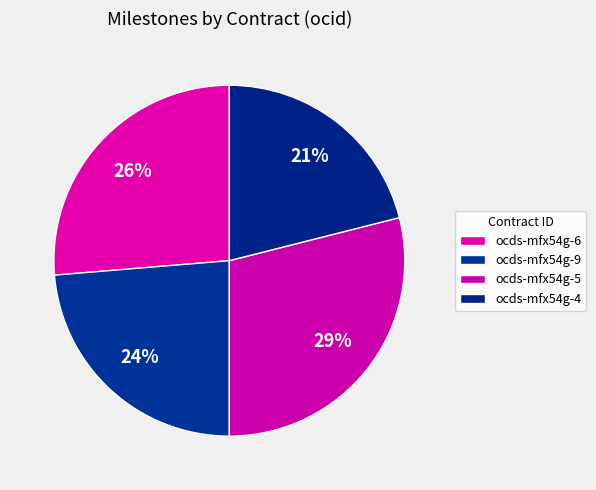

Count the number of slices in the pie.

4